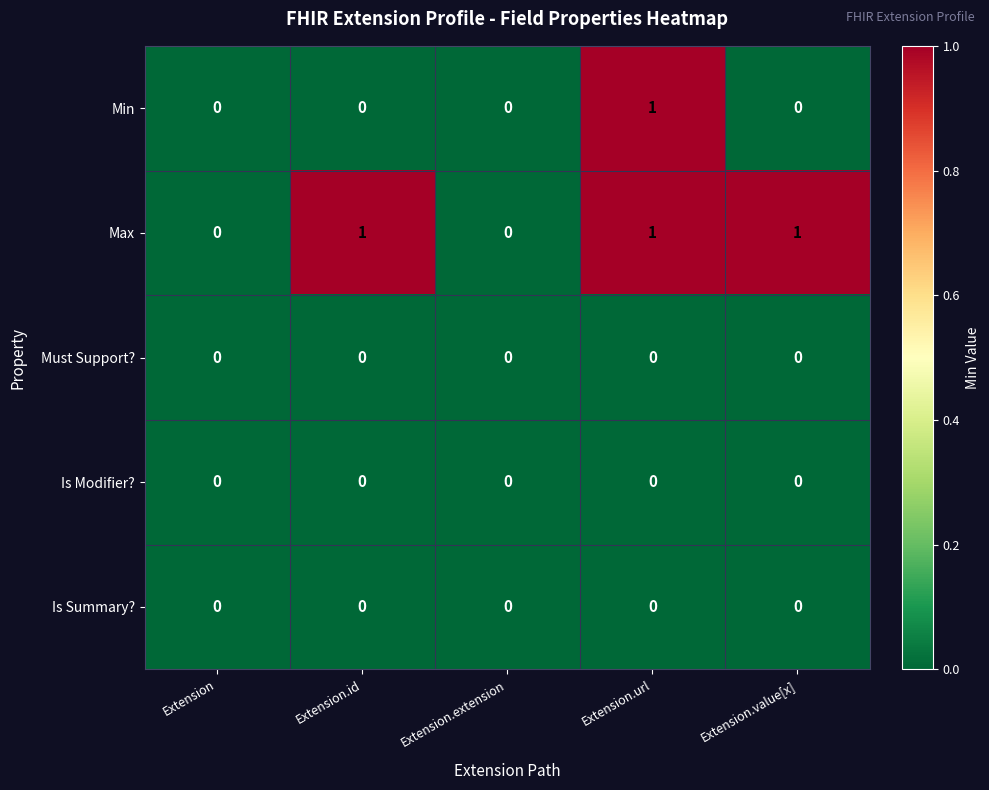

Which series has the largest total across all categories?

Max